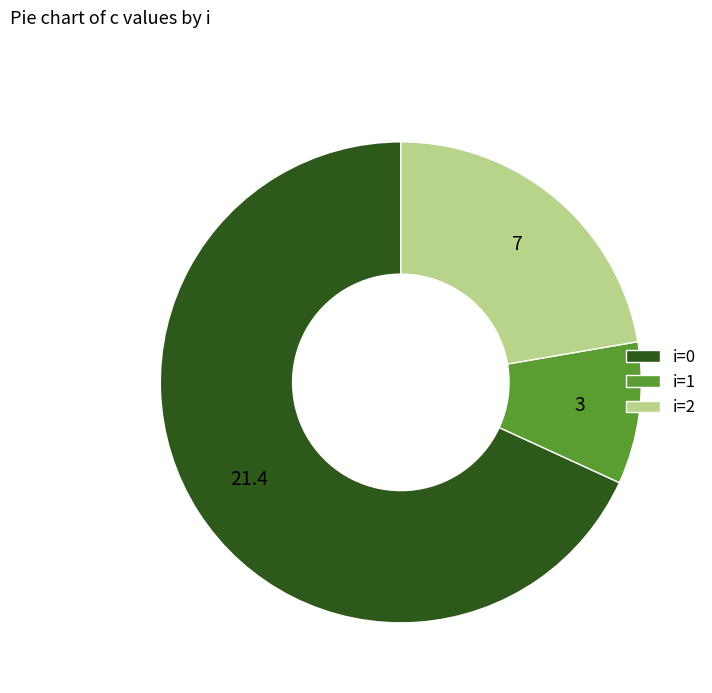

Does any single category account for the majority?

Yes